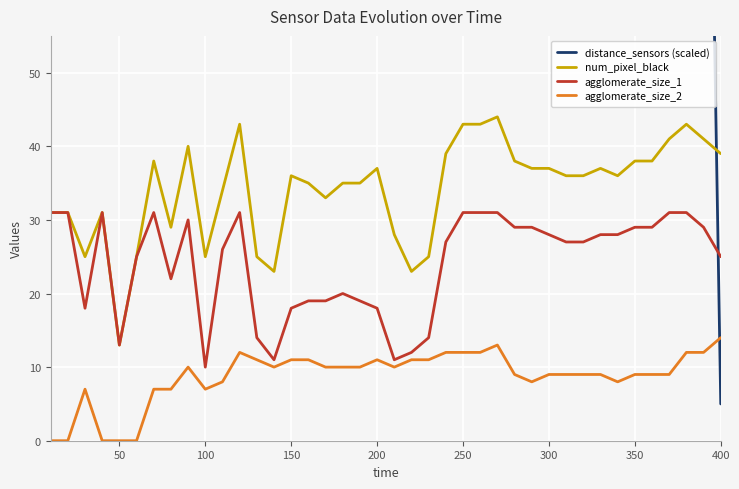

What is the maximum value for agglomerate_size_1?

31